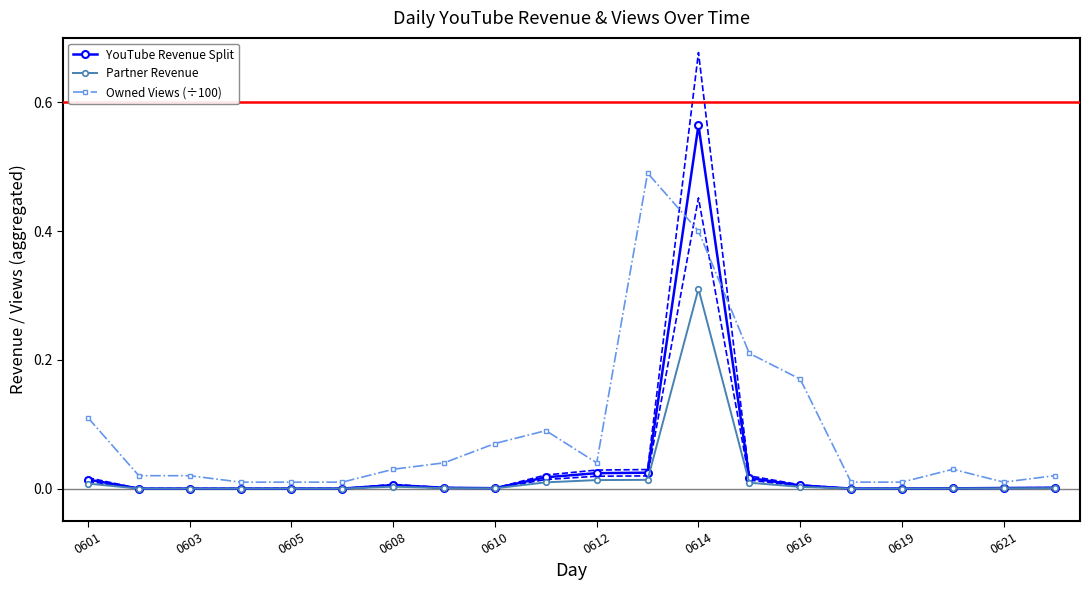

True or false: Owned Views (÷100) and YouTube Revenue Split intersect in this chart.

True